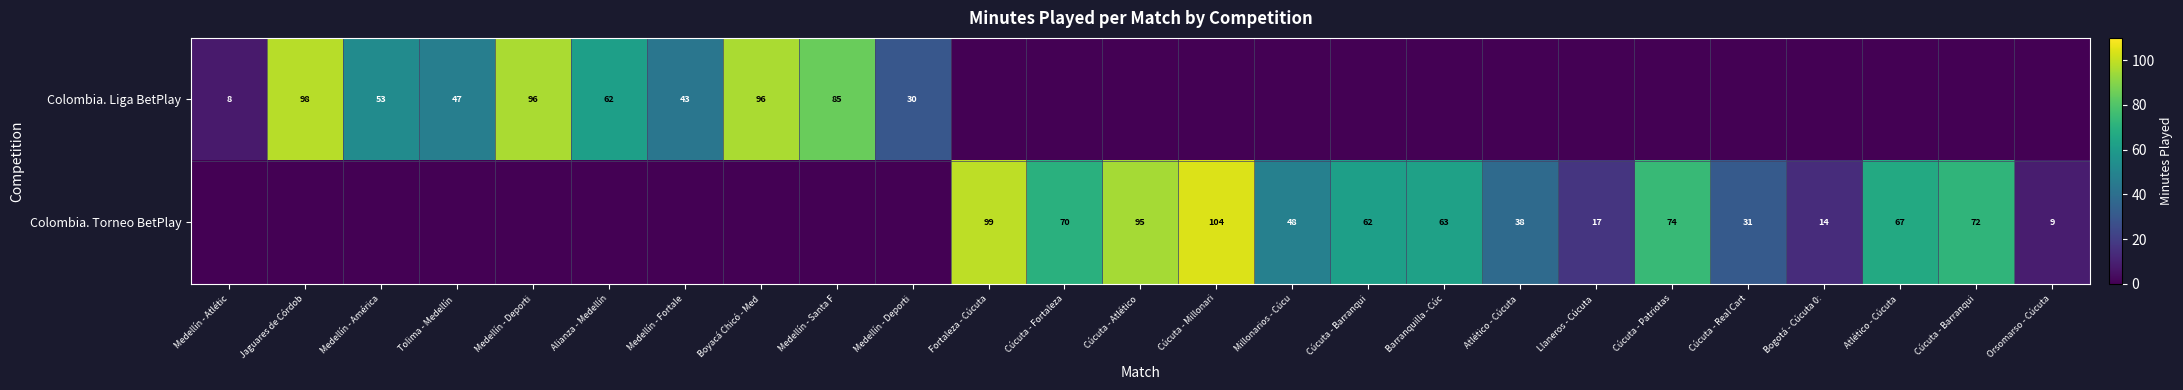

Rank the categories by Colombia. Liga BetPlay value from highest to lowest.

Jaguares de Córdob, Medellín - Deporti, Boyacá Chicó - Med, Medellín - Santa F, Alianza - Medellín, Medellín - América, Tolima - Medellín, Medellín - Fortale, Medellín - Deporti, Medellín - Atlétic, Fortaleza - Cúcuta, Cúcuta - Fortaleza, Cúcuta - Atlético, Cúcuta - Millonari, Millonarios - Cúcu, Cúcuta - Barranqui, Barranquilla - Cúc, Atlético - Cúcuta, Llaneros - Cúcuta, Cúcuta - Patriotas, Cúcuta - Real Cart, Bogotá - Cúcuta 0:, Atlético - Cúcuta, Cúcuta - Barranqui, Orsomarso - Cúcuta